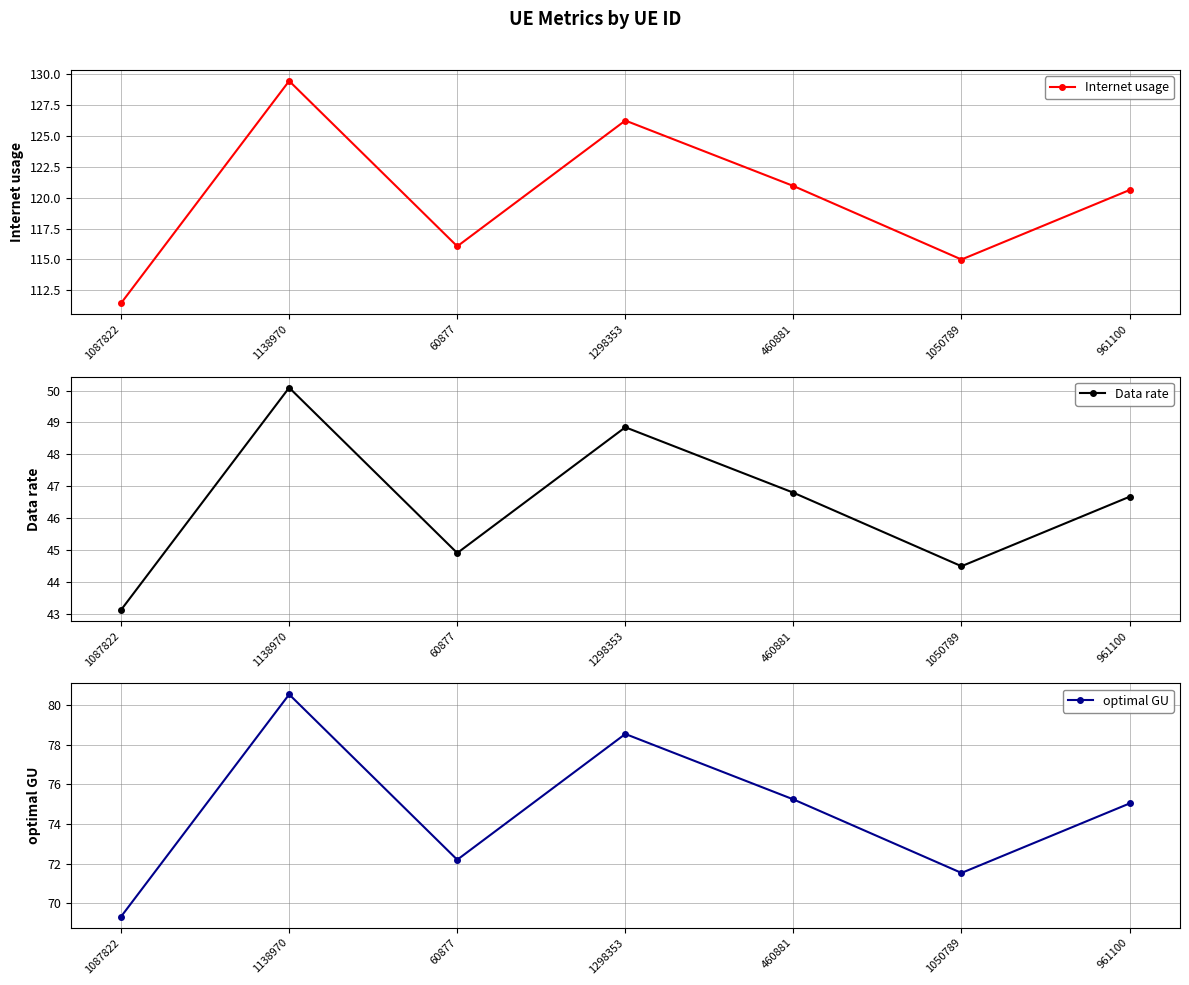

Is it true that Data rate equals 81.6 at 1298353?

False